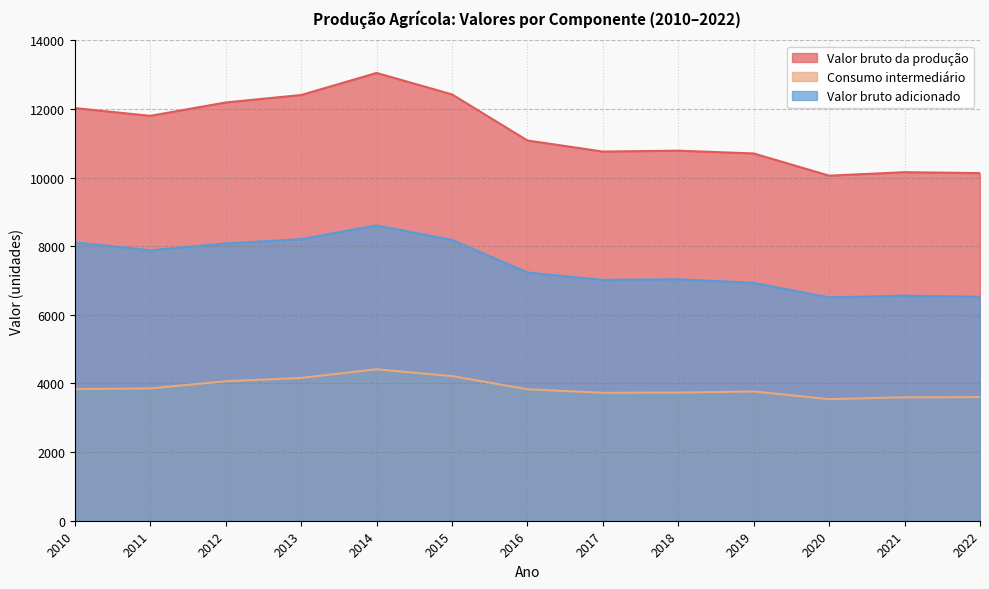

At which label is Consumo intermediário closest to 3978?

2012